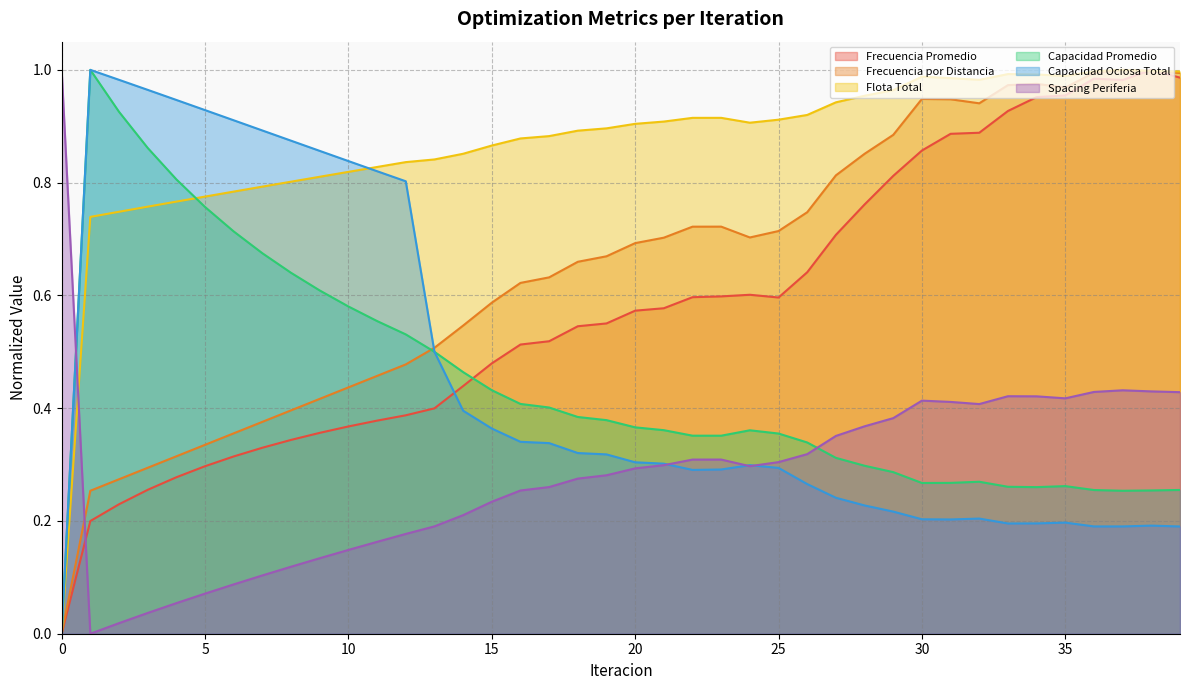

The value of Capacidad Promedio at 11 is 0.6. True or false?

True